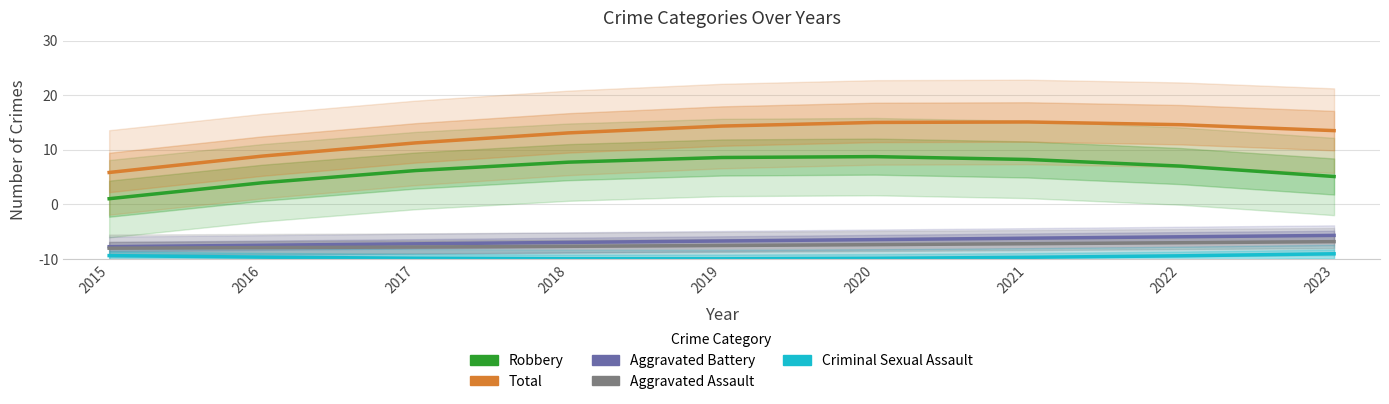

At how many categories does at least one series exceed 28?

9